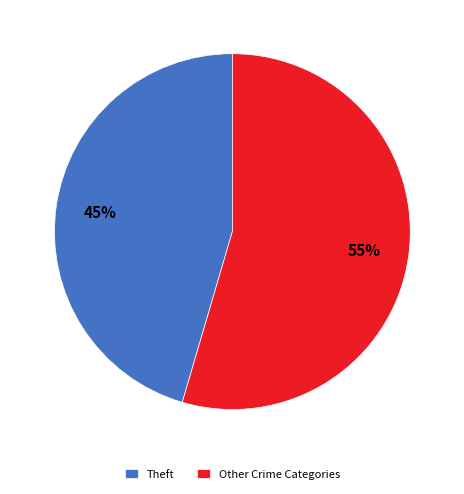

To the nearest percent, what percentage of the pie is Other Crime Categories?

55%